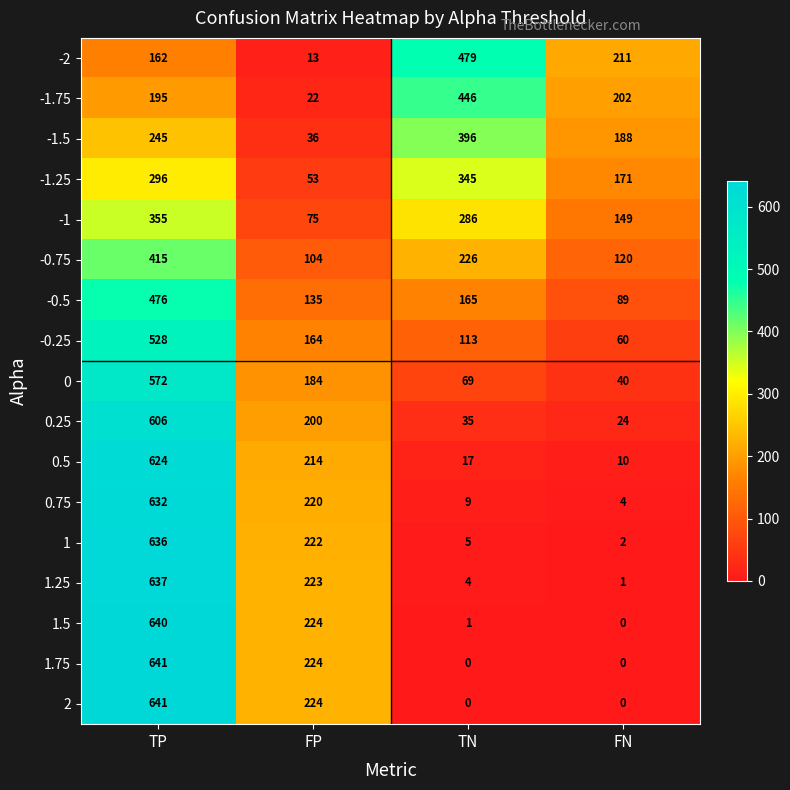

Where is -1.75 nearest to the value 234?

FN